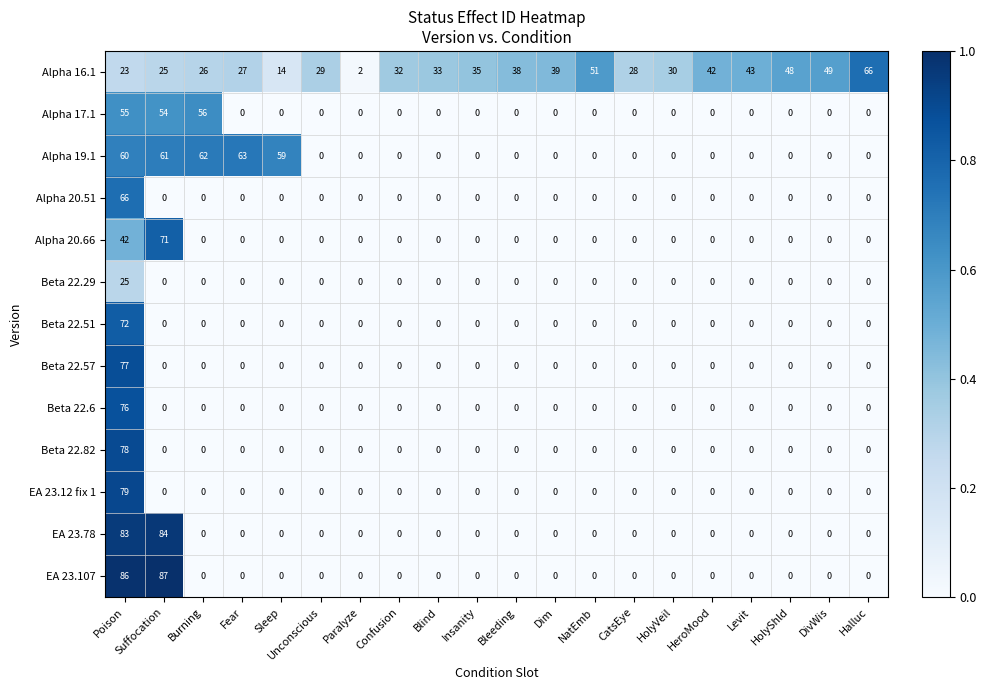

What is the difference between the highest and lowest values at Halluc?

66